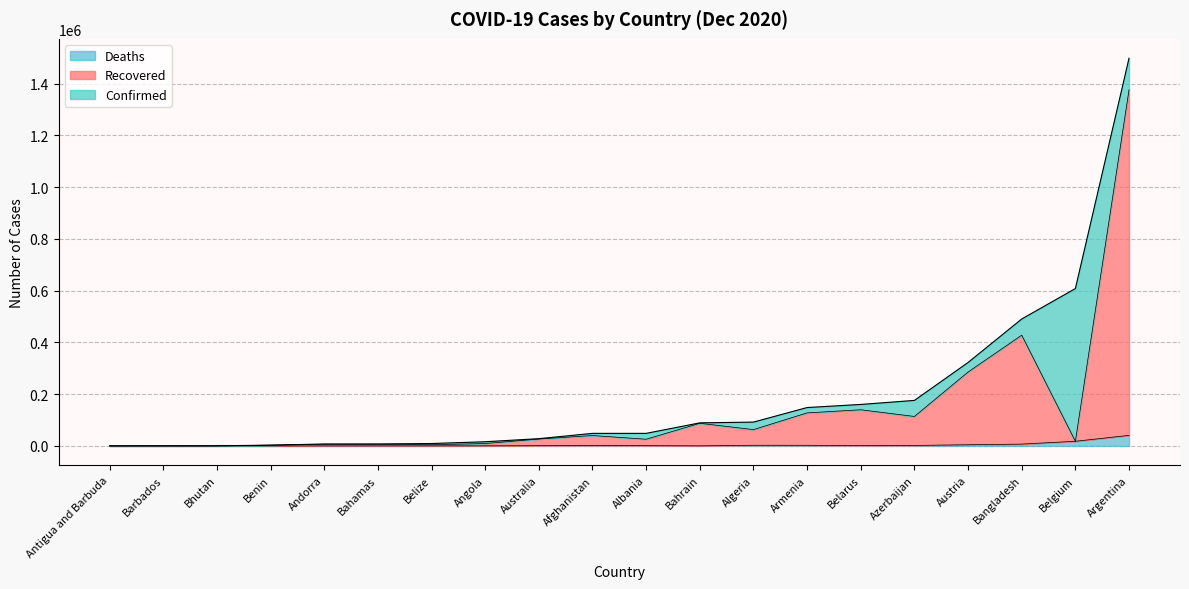

At which category is the sum across all series the highest?

Argentina